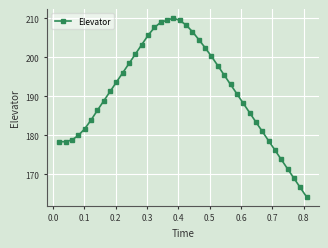

What is the value of the 29th point from the left?

190.7